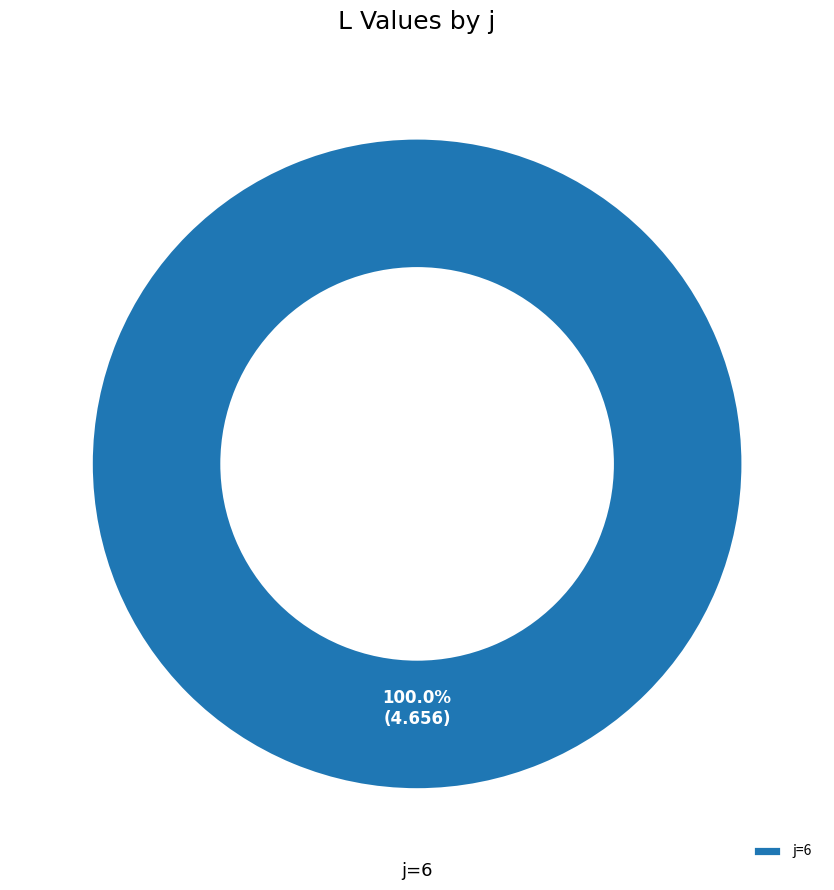

Rank the categories by value from lowest to highest.

j=6